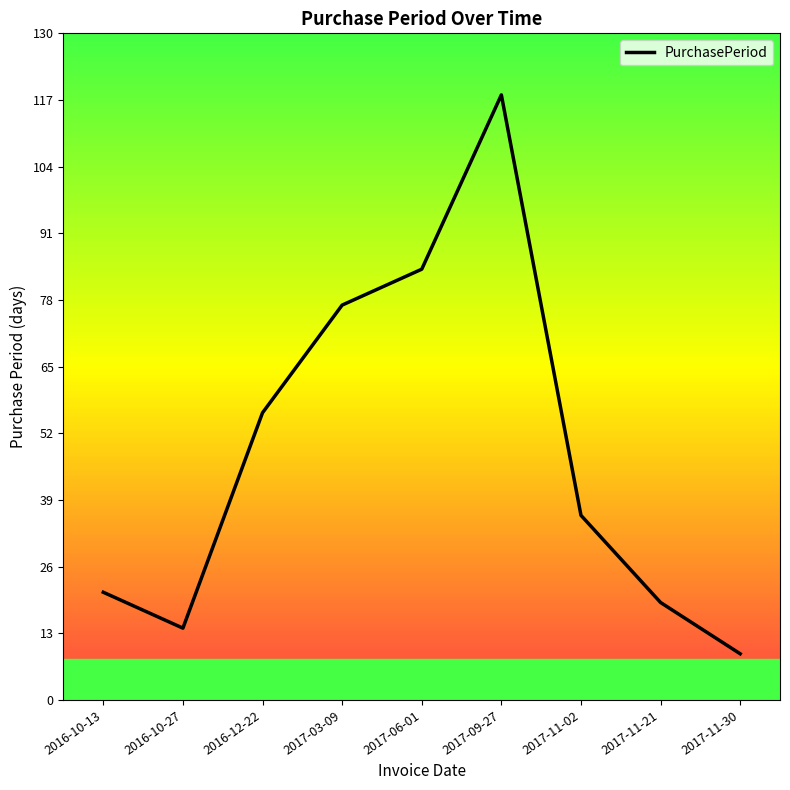

What is the ratio of the value at 2017-11-02 to the value at 2017-09-27?

0.3